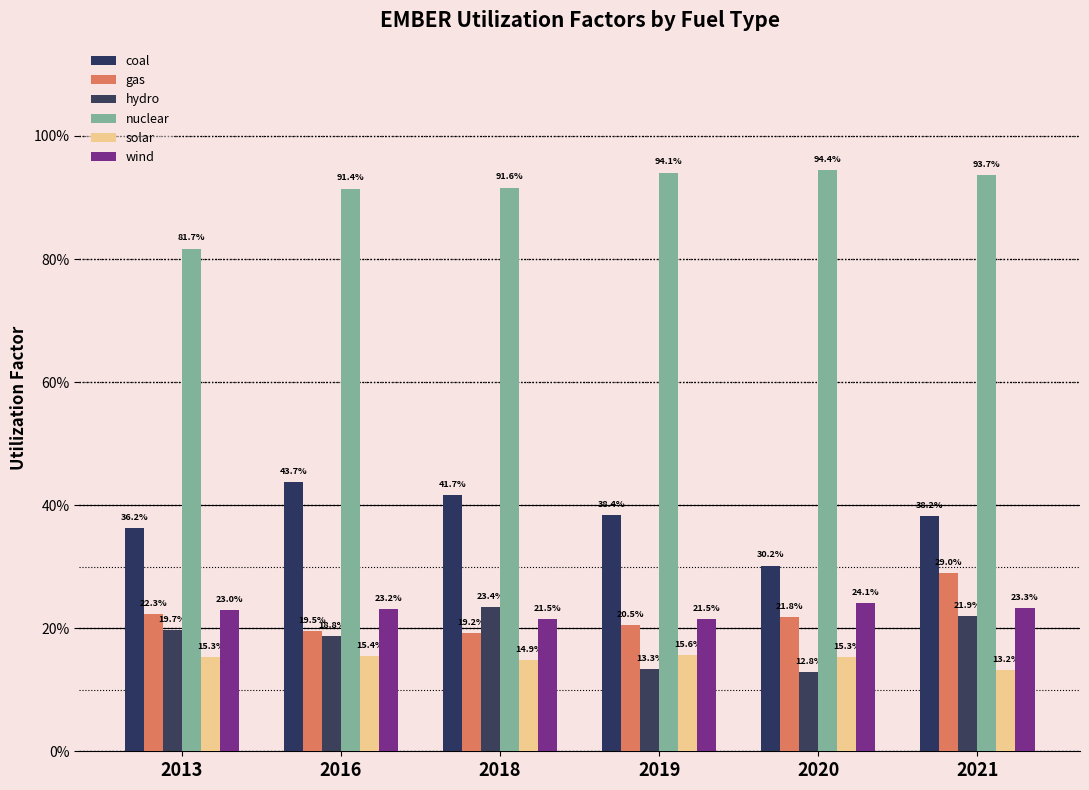

Where is hydro nearest to the value 0?

2020